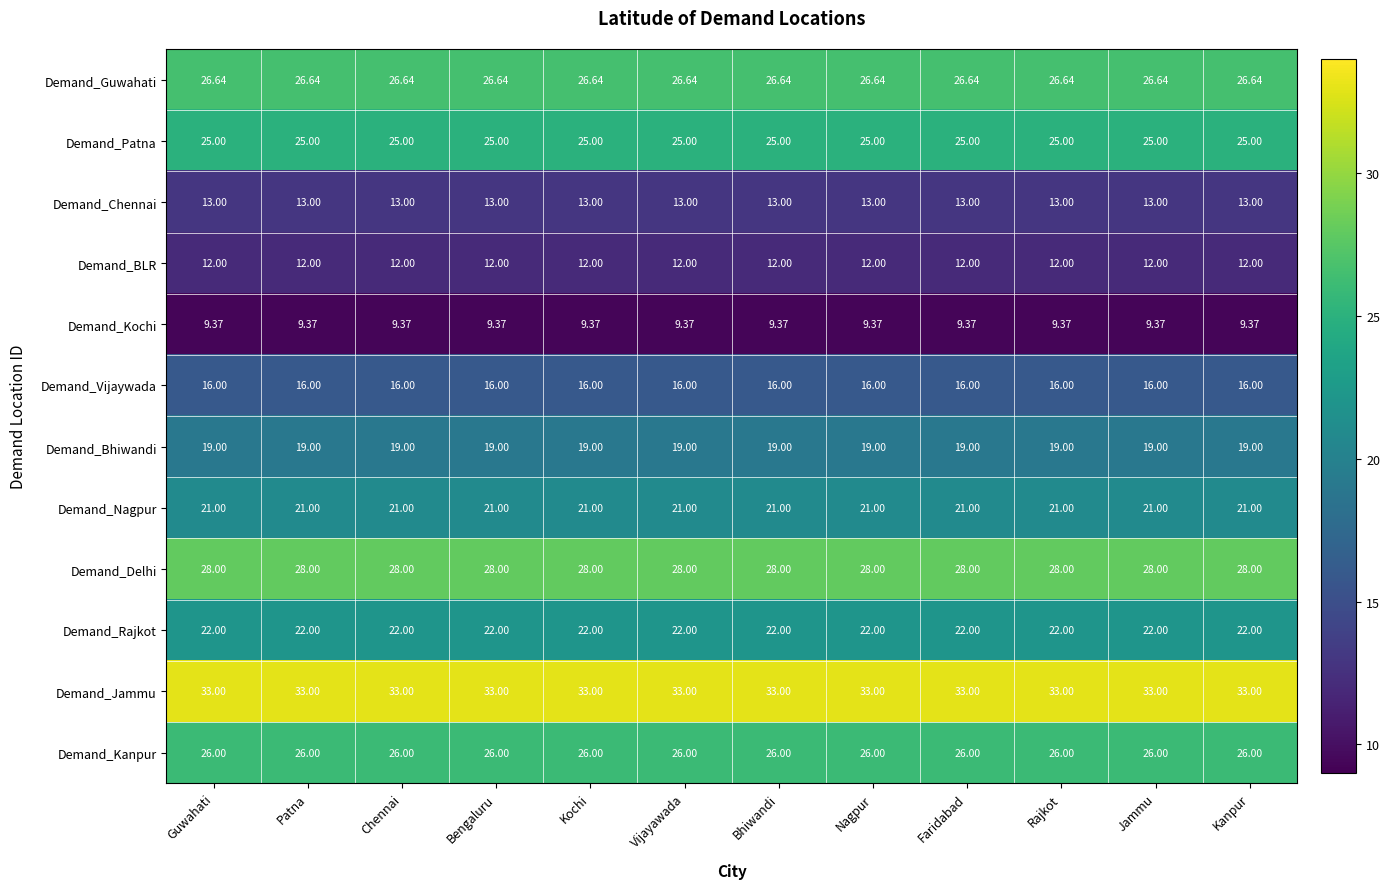

Is the value of Demand_Nagpur at Jammu greater than the value of Demand_Delhi at Kochi?

No